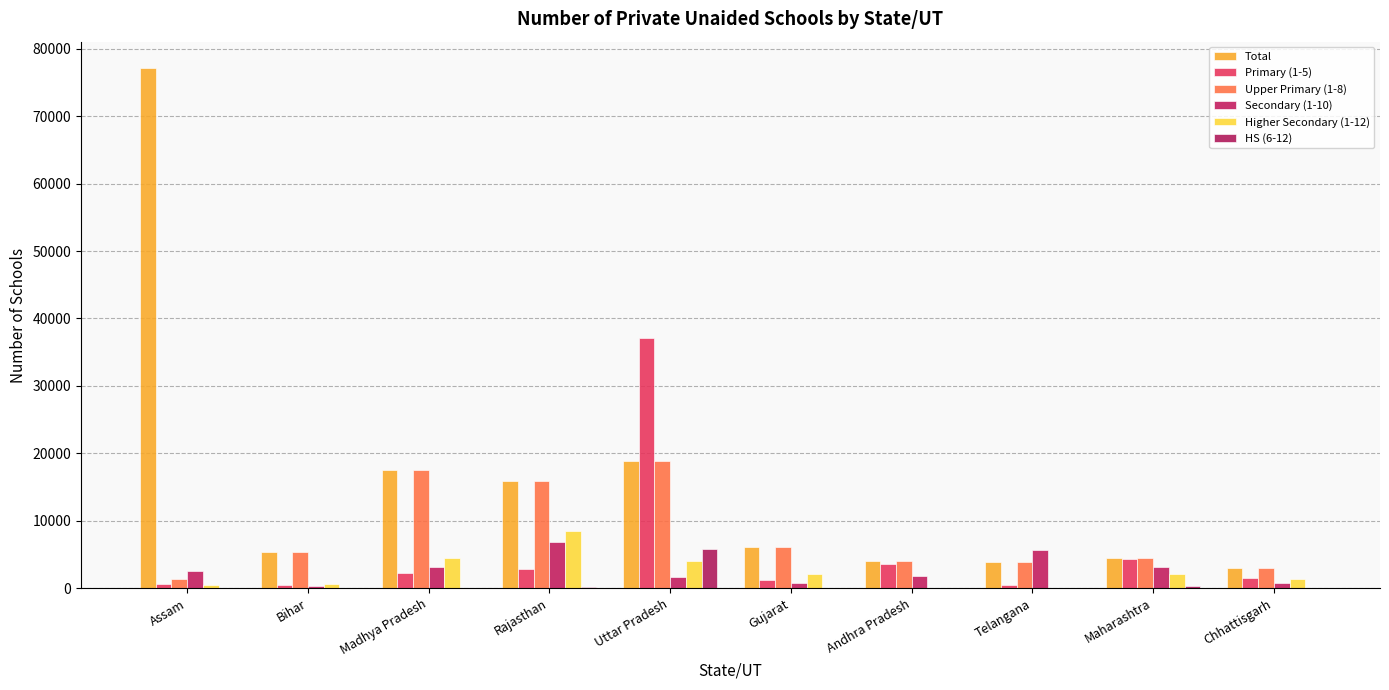

The value of Primary (1-5) at Madhya Pradesh is 2296. True or false?

True